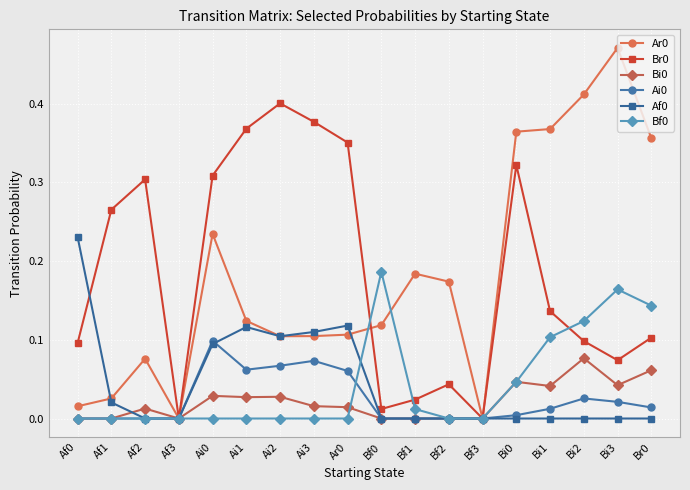

What is the total value across all series at Ar0?

0.7